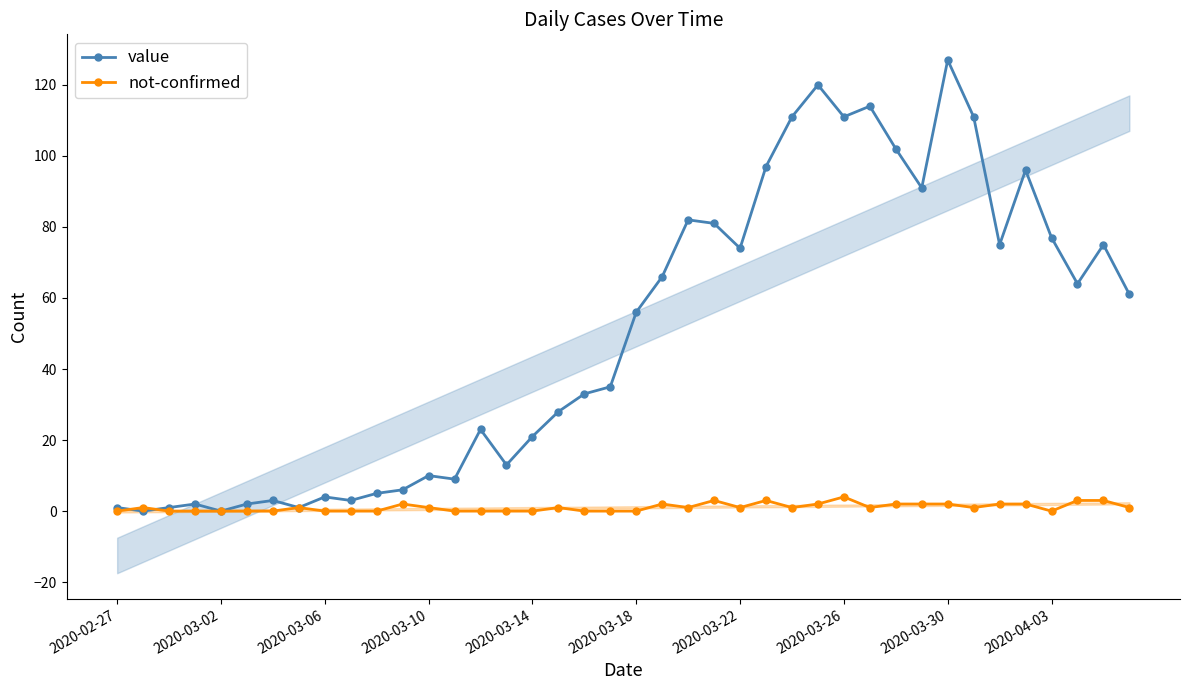

True or false: not-confirmed has more than 1 interior local peaks.

True